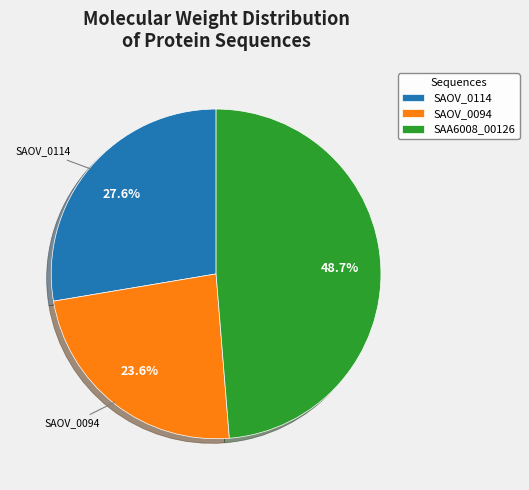

Is there any slice that represents more than half of the pie?

No